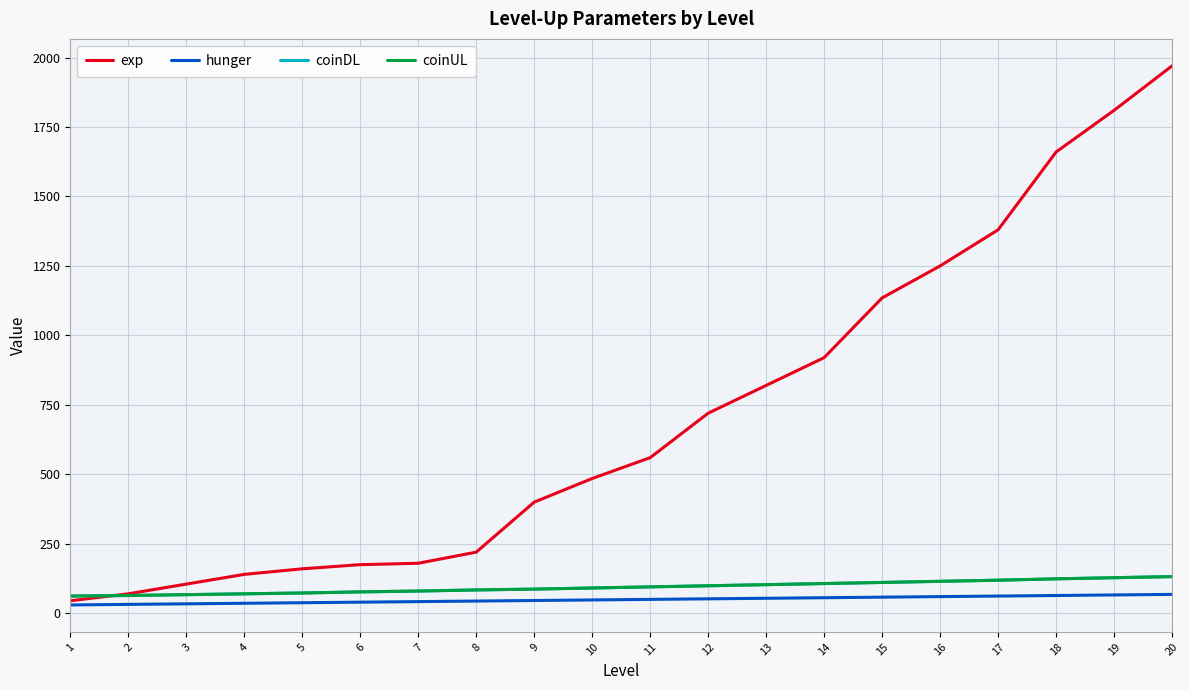

What is the difference between the maximum and minimum values in the coinUL series?

70